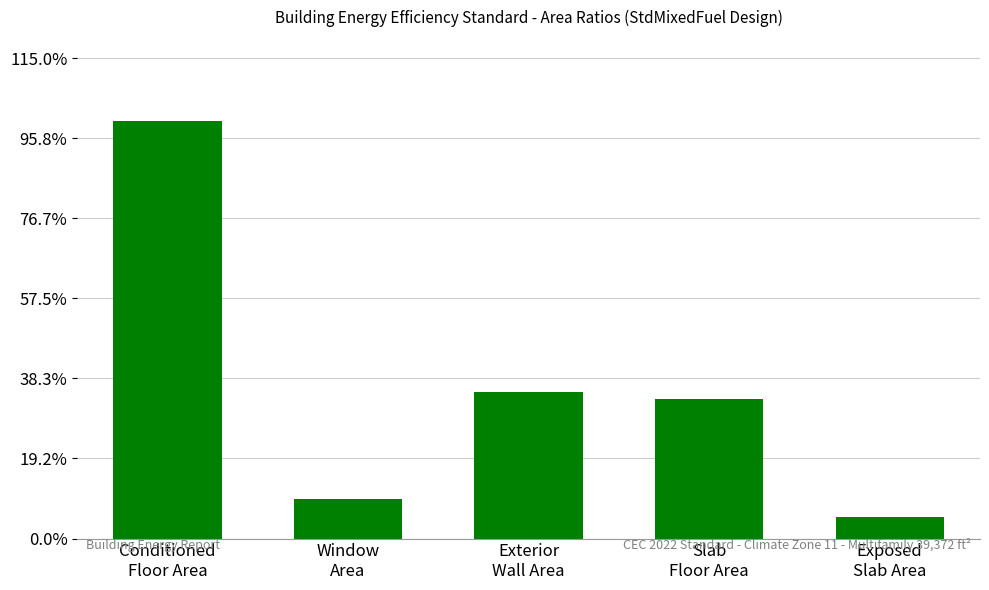

What is the difference between the maximum and minimum values?

0.9